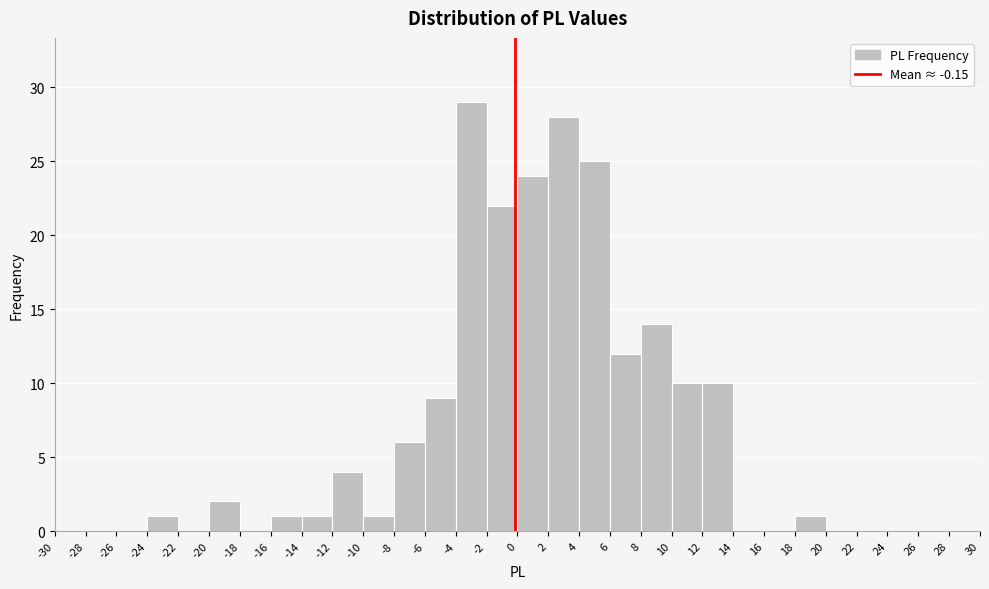

What is the height of the bar covering 0 to 2 on the x-axis? The values are not printed on the chart, so give them approximately, as read against the axis.

24